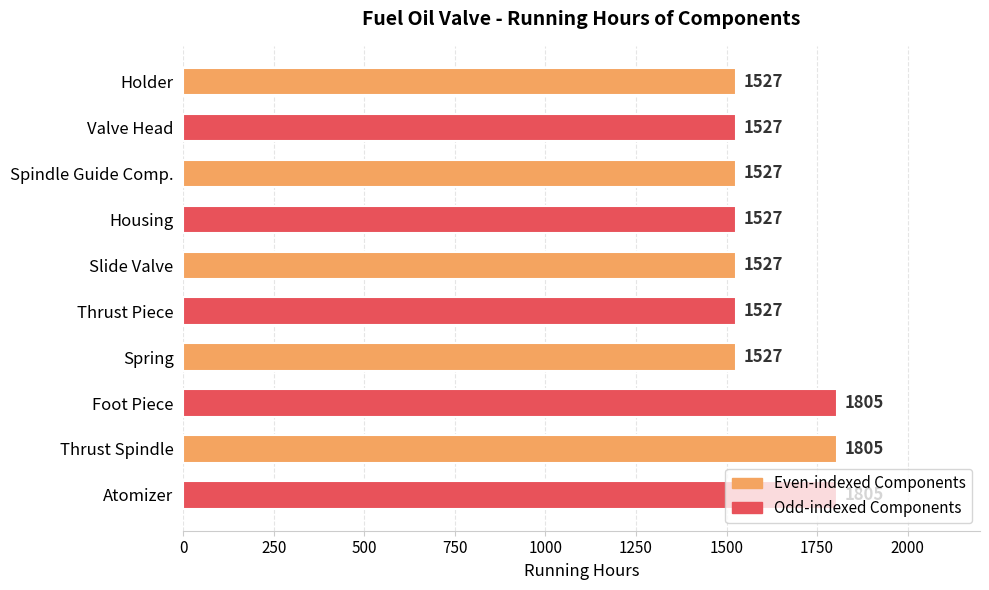

What is the greatest value displayed?

1805